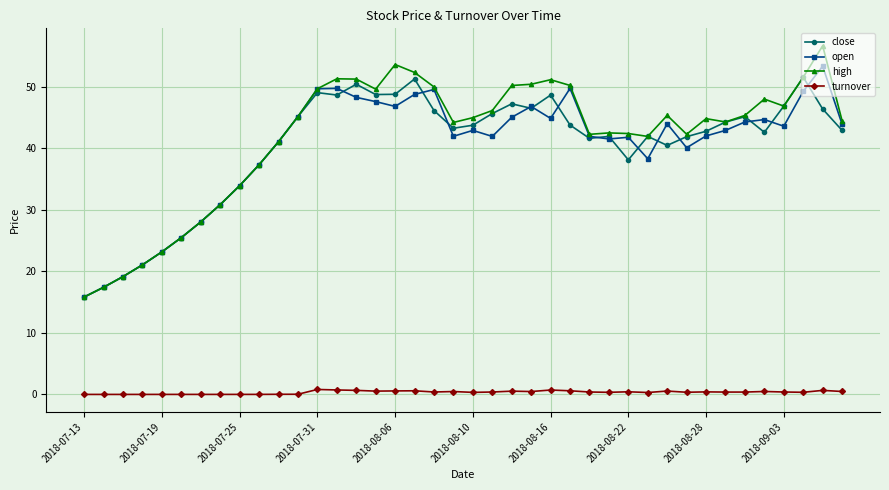

What are all the series names shown in the legend?

close, open, high, turnover